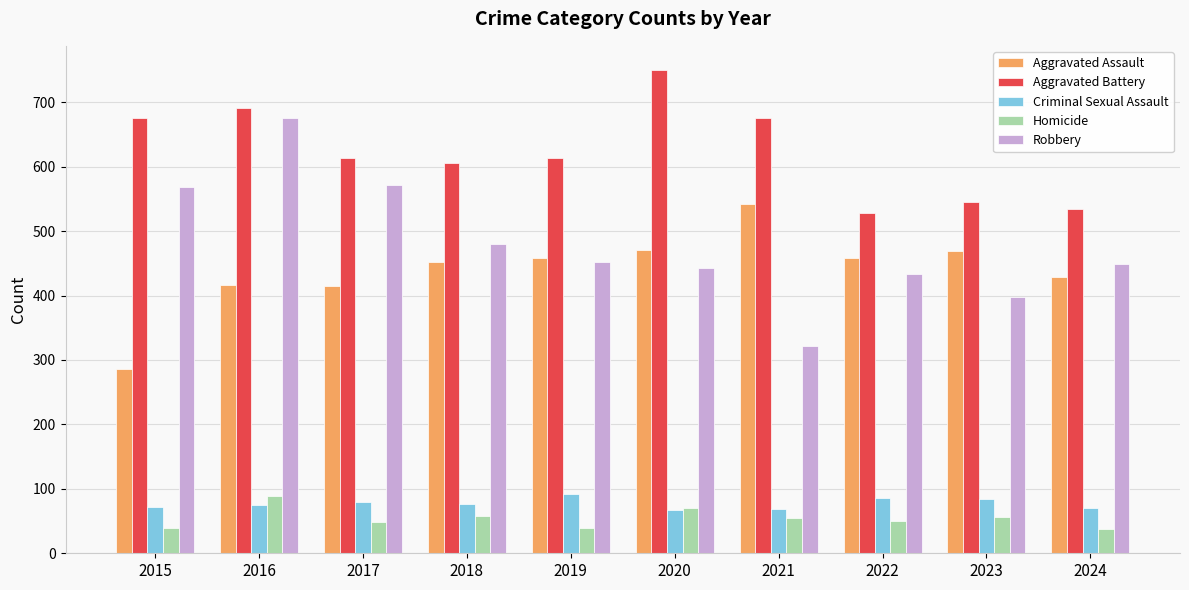

True or false: Aggravated Battery has a value of 528 at 2022.

True